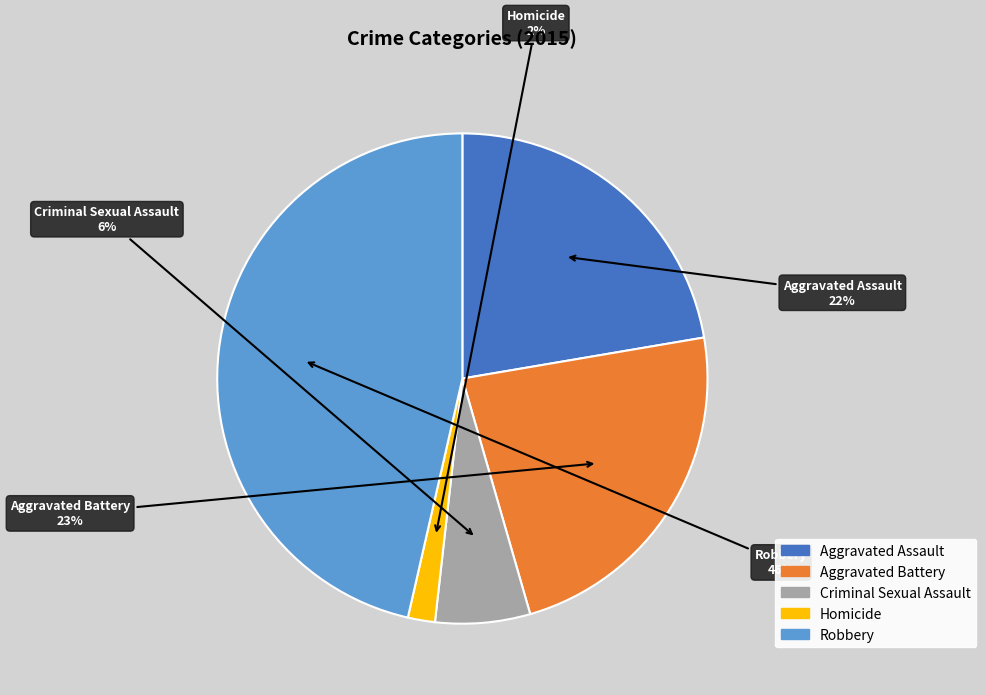

Do Aggravated Battery and Robbery together represent more than half of the pie?

Yes